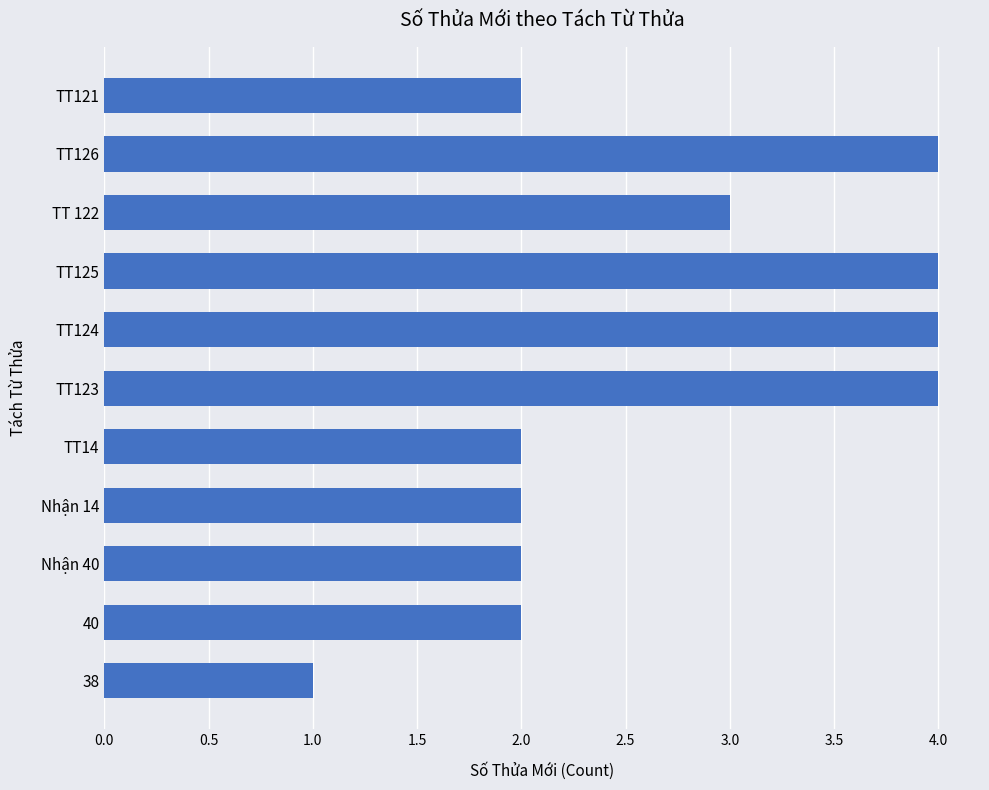

What is the change in value from 40 to TT125?

+2